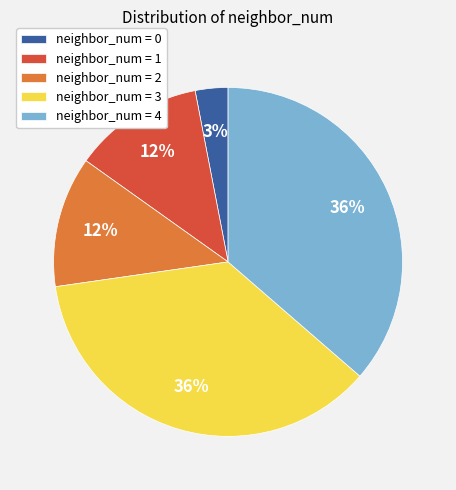

To the nearest percent, what percentage of the pie is neighbor_num = 0?

3%